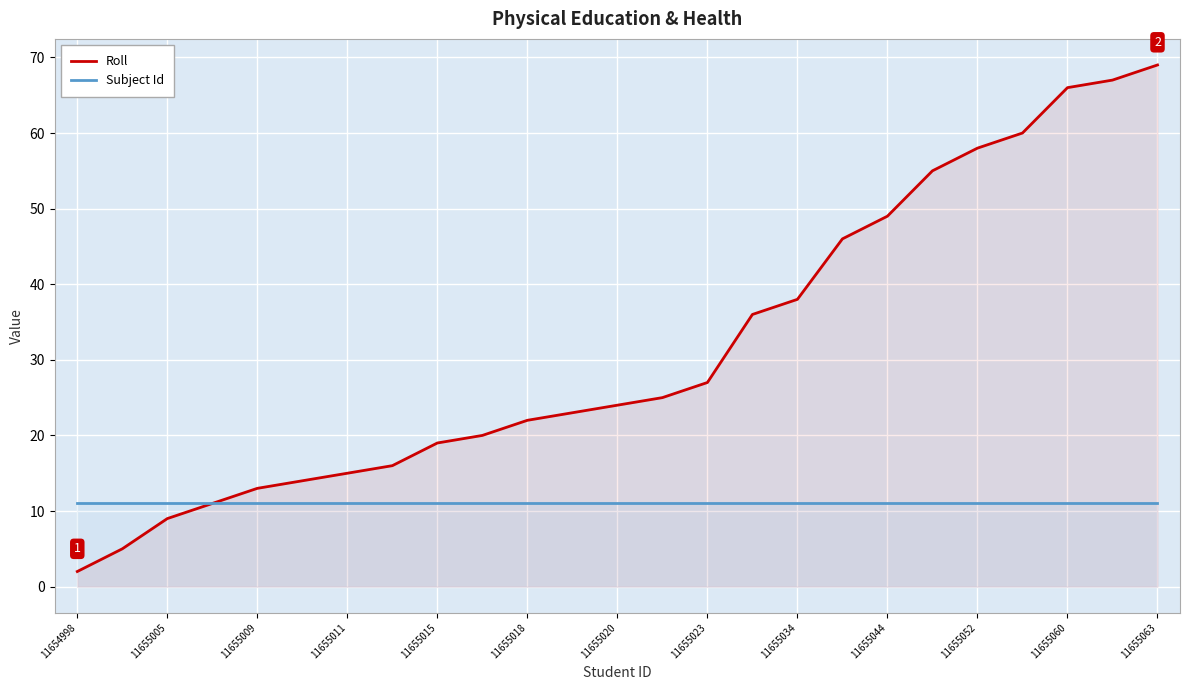

What is the difference between the Roll values at 11655018 and 11655023?

5